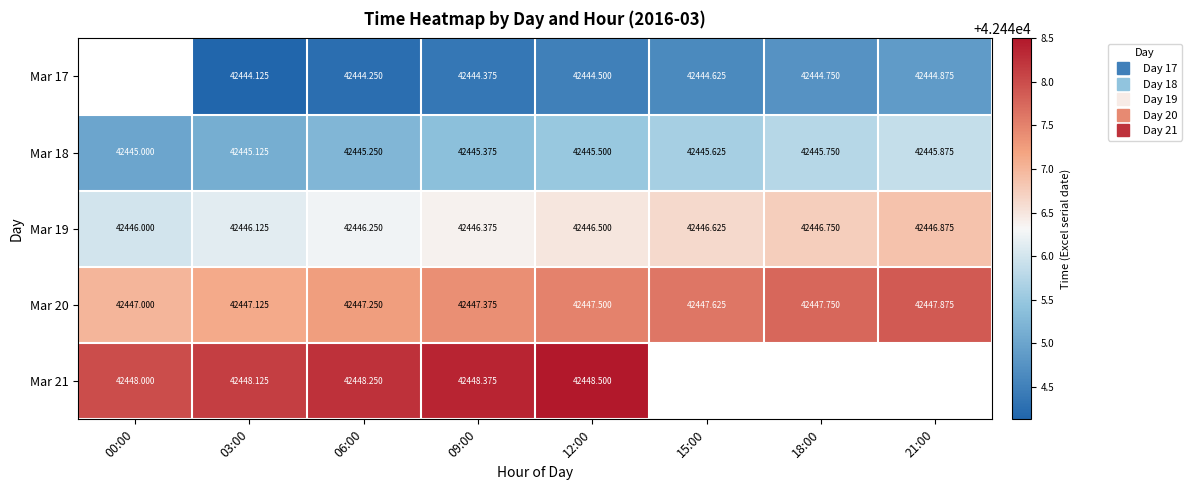

True or false: Mar 19 has a value of 42446.9 at 21:00.

True